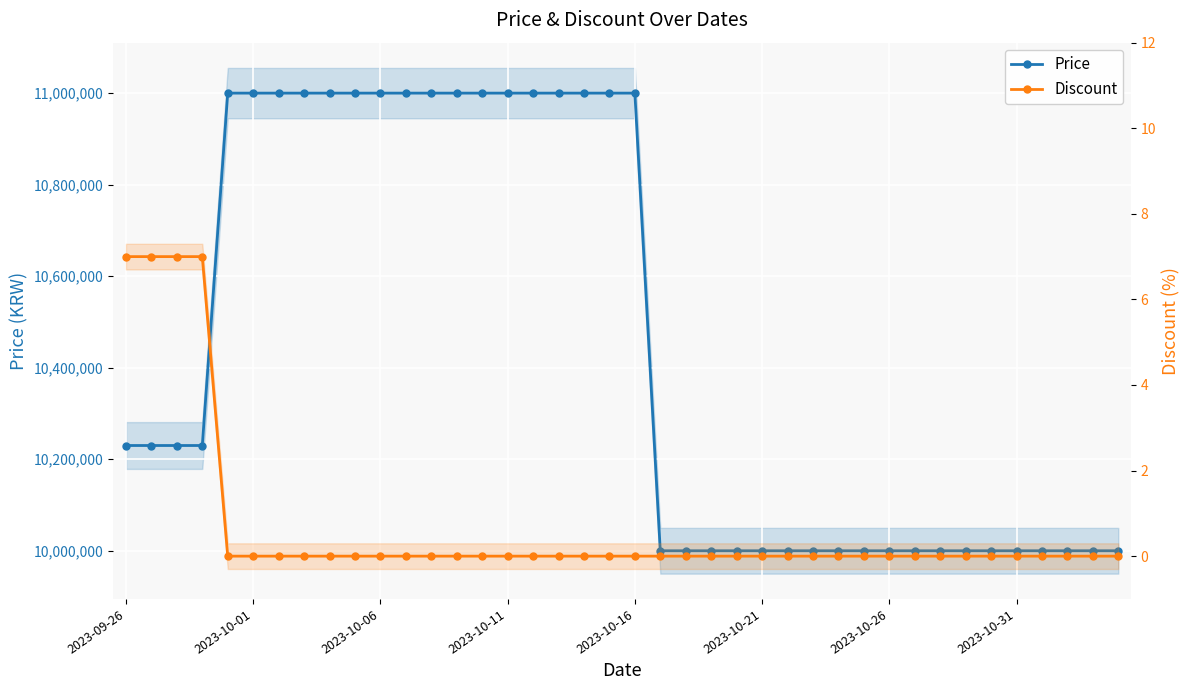

What is the maximum value shown in the chart?

11000000